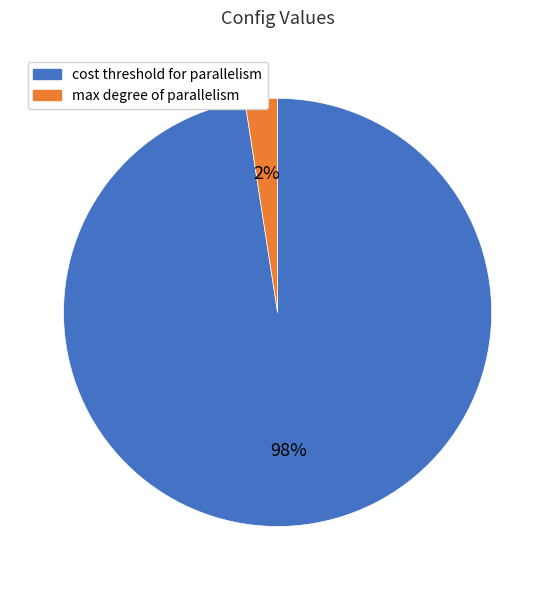

Rank the categories by value from highest to lowest.

cost threshold for parallelism, max degree of parallelism